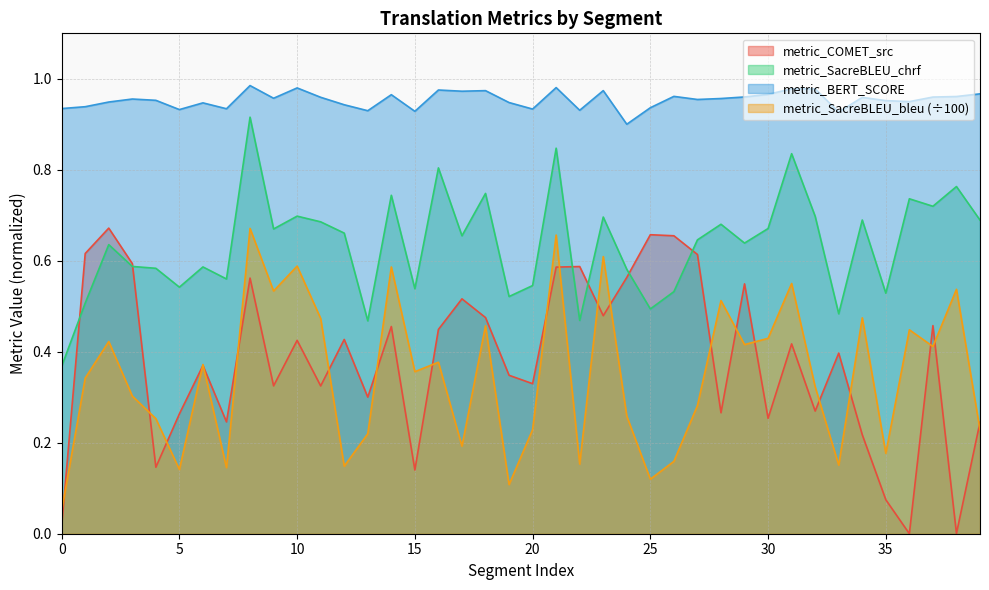

Does the chart have visible grid lines?

Yes